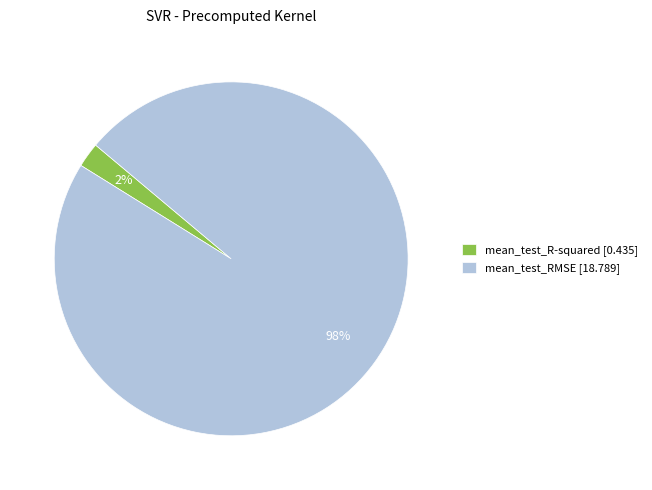

Is the sum of mean_test_RMSE and mean_test_R-squared greater than half?

Yes